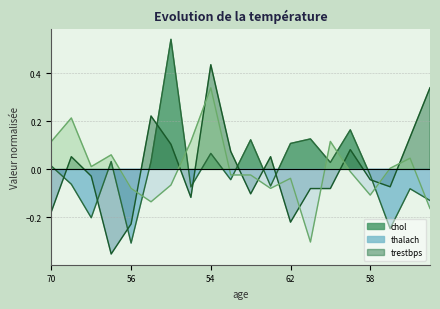

Does the chart have visible grid lines?

Yes